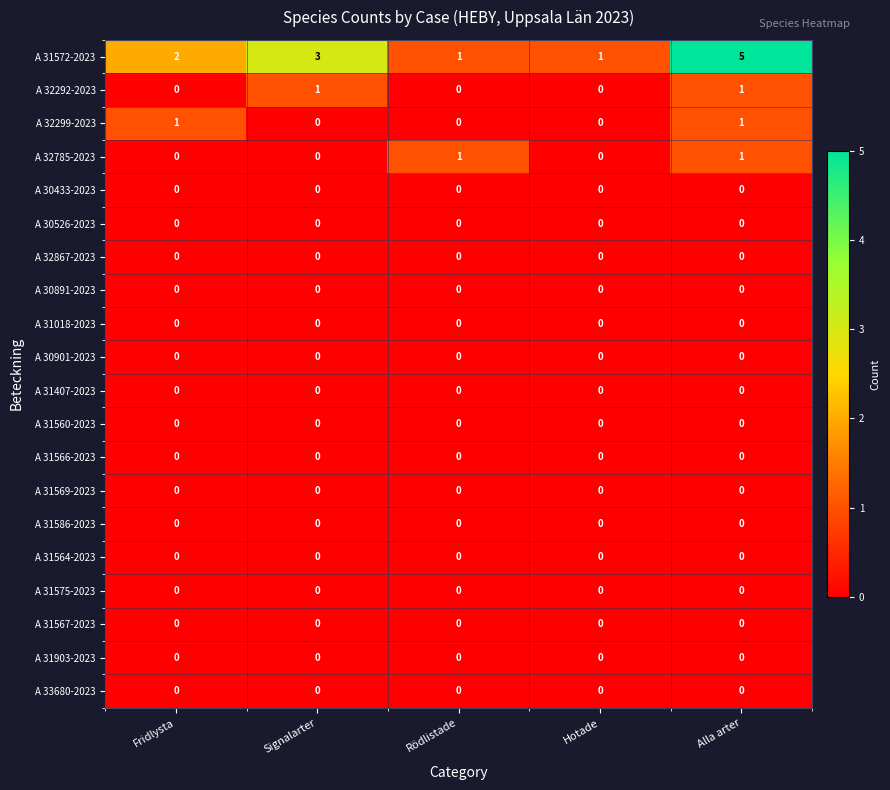

The value of A 32785-2023 at Alla arter is 1. True or false?

True